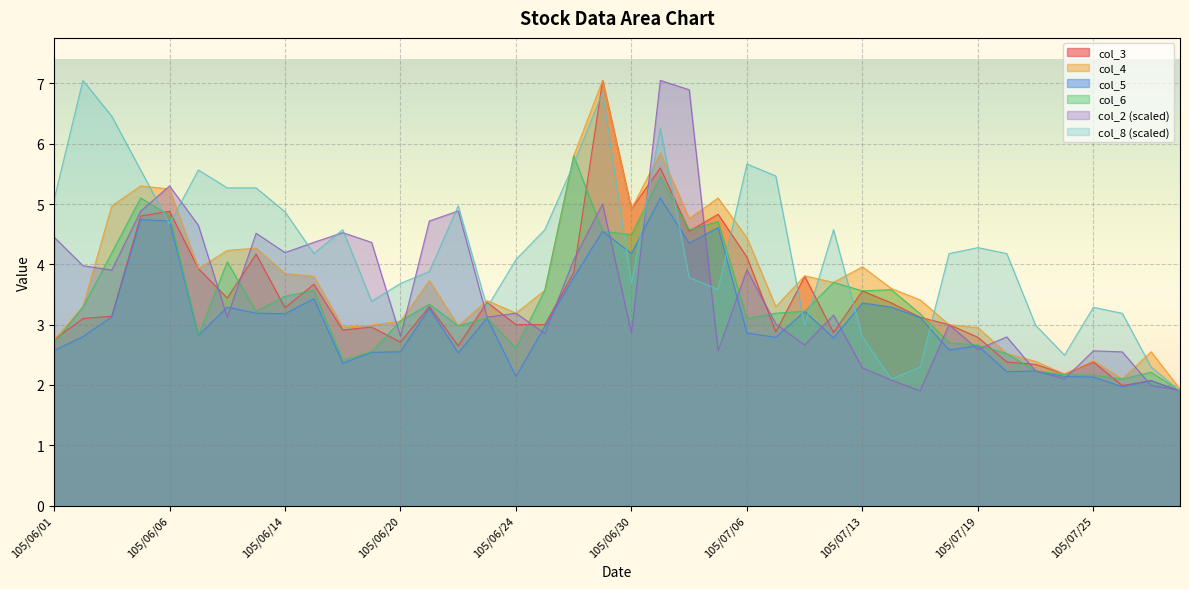

Where is the first local minimum for col_6?

105/06/07